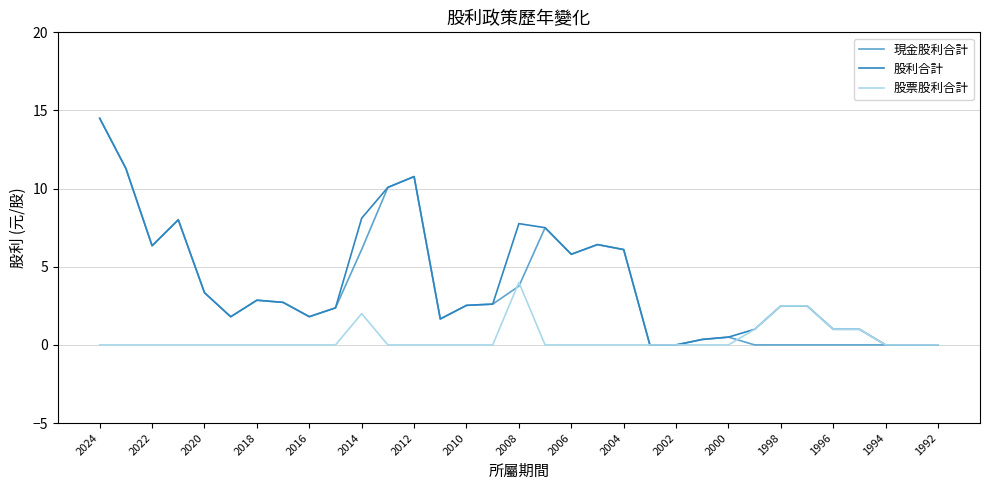

What is the difference between the maximum and minimum values in the 現金股利合計 series?

14.5